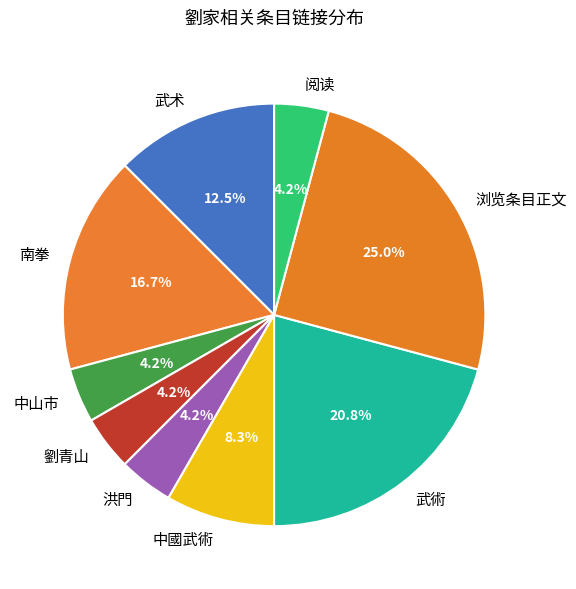

Which slice is the largest?

浏览条目正文